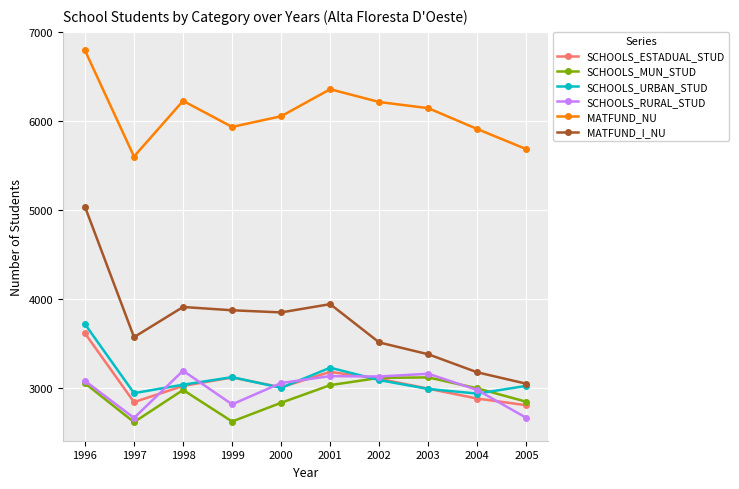

How many interior local valleys does the MATFUND_NU series have?

2